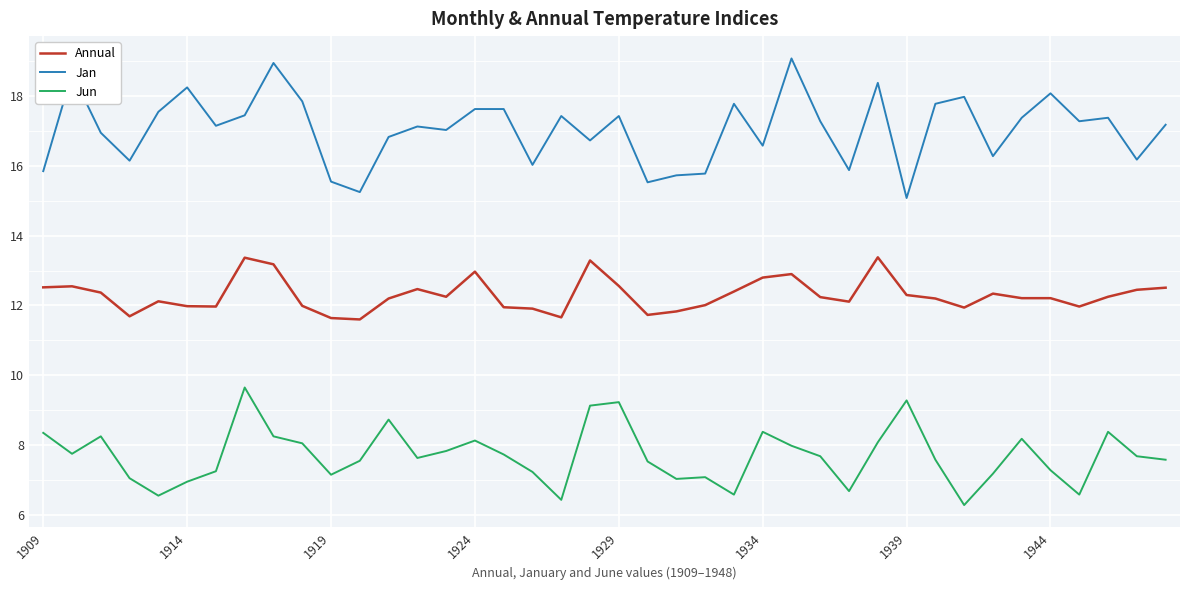

What is the maximum value for Jun?

9.7